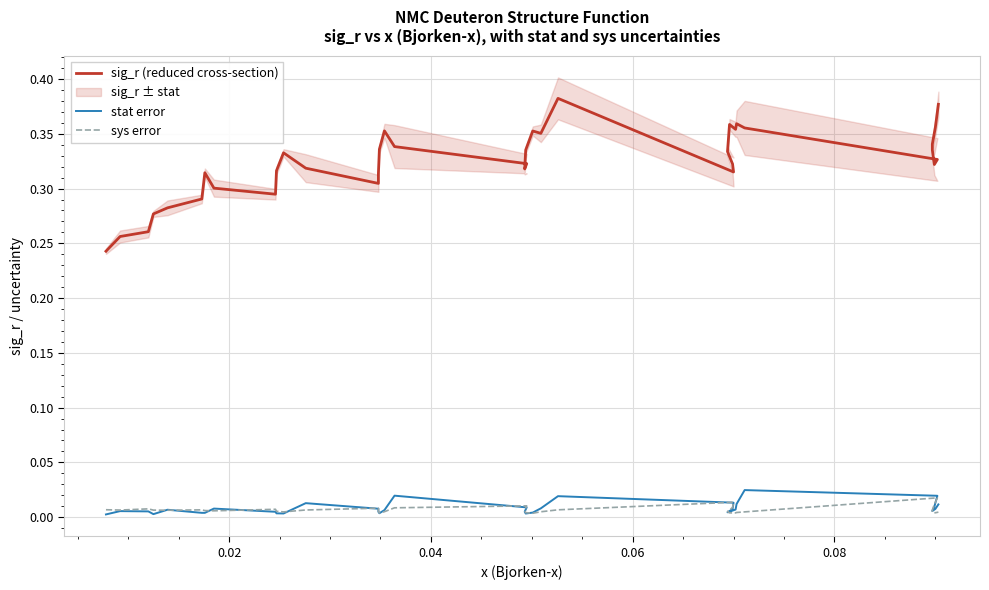

At how many categories does at least one series exceed 0?

36